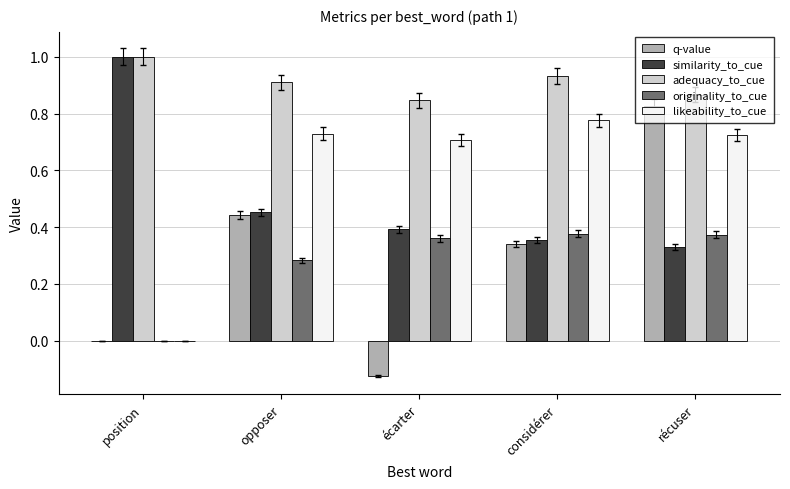

What is the sum of all likeability_to_cue values?

2.9